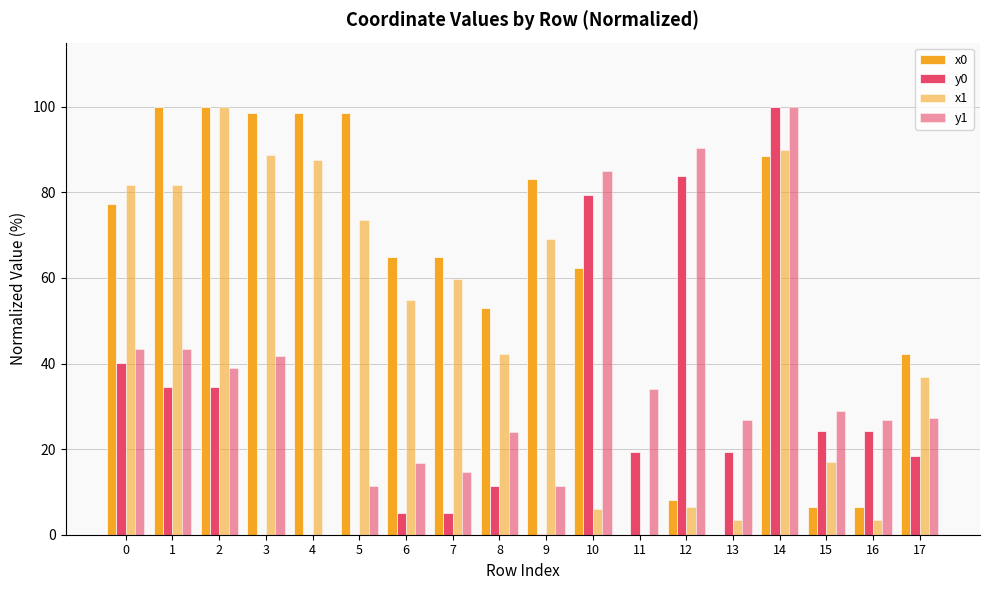

What is the spread (max minus min) of values at 17?

23.9